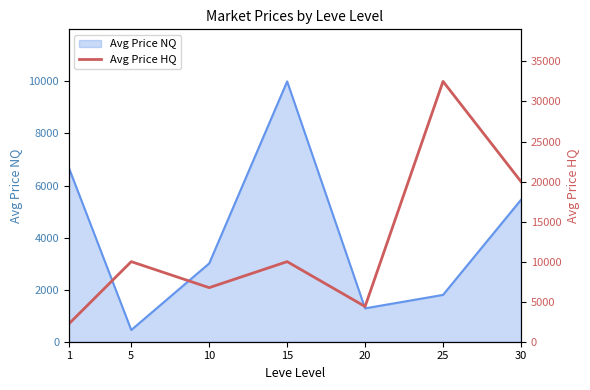

How many data points does each series have?

7